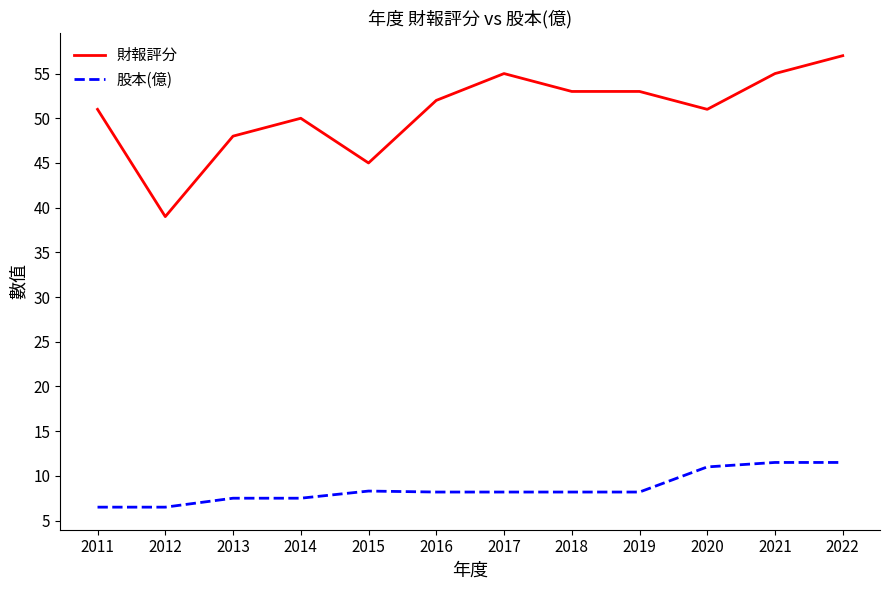

Is the value of 股本(億) at 2015 greater than the value of 財報評分 at 2014?

No